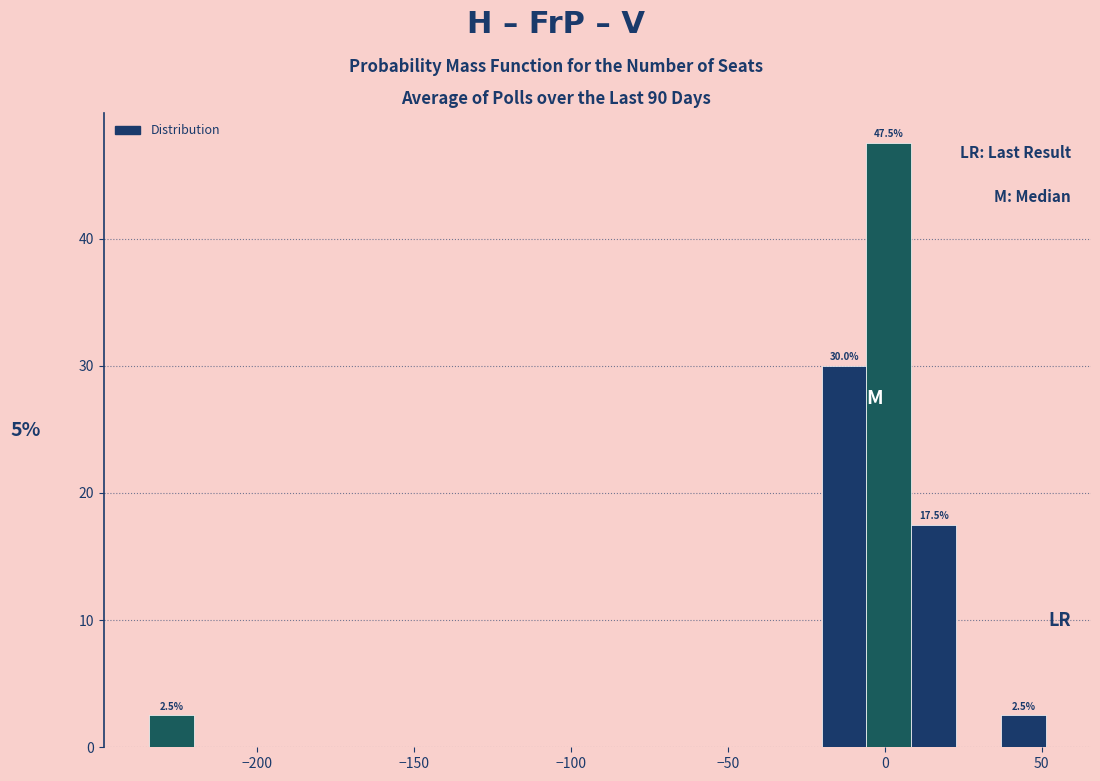

Read against the x-axis, roughly where is the centre of the tallest bar?

0